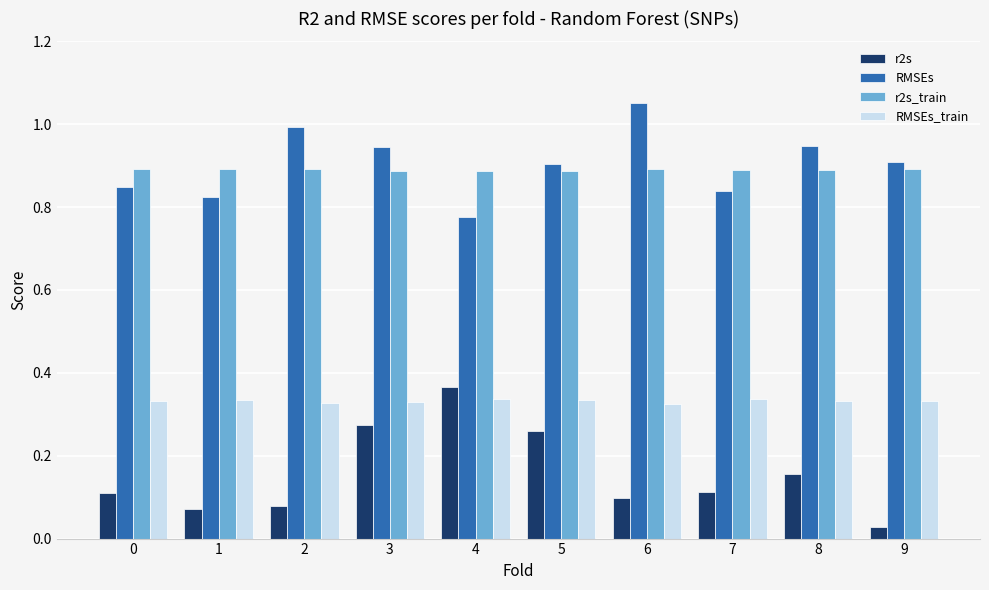

How many bars are there in total?

40